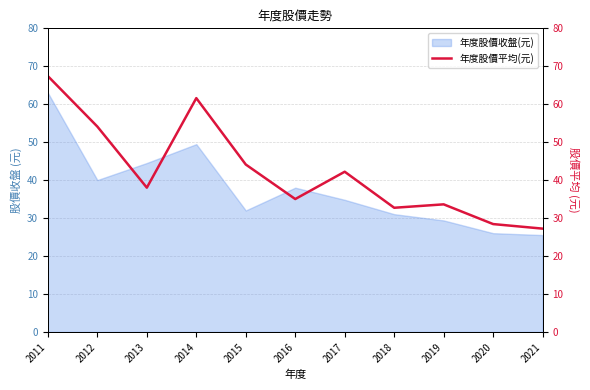

Is it true that the value at 2019 is 13.7?

False